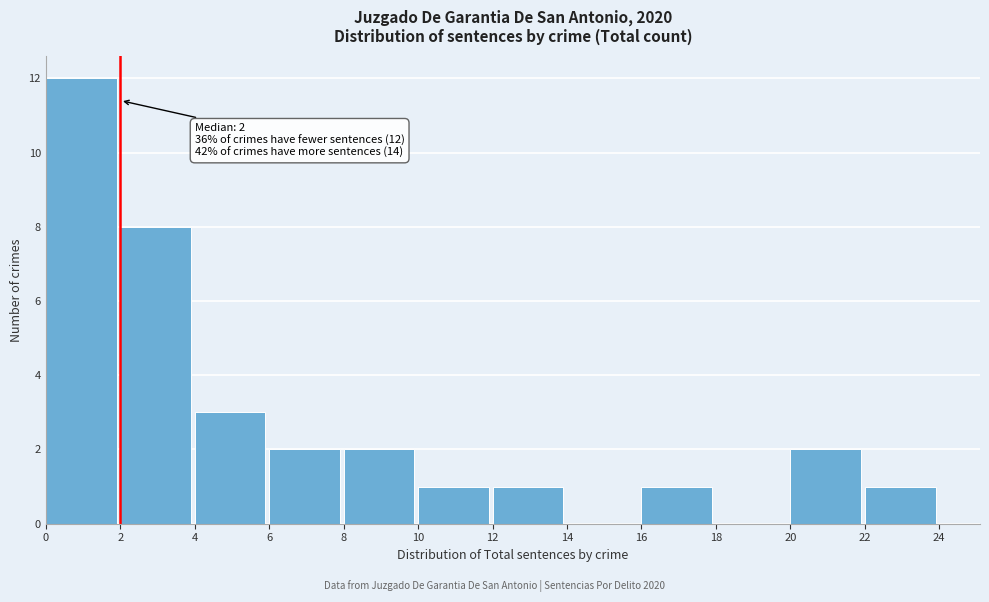

Over which range of the x-axis is the bar tallest?

0 to 2